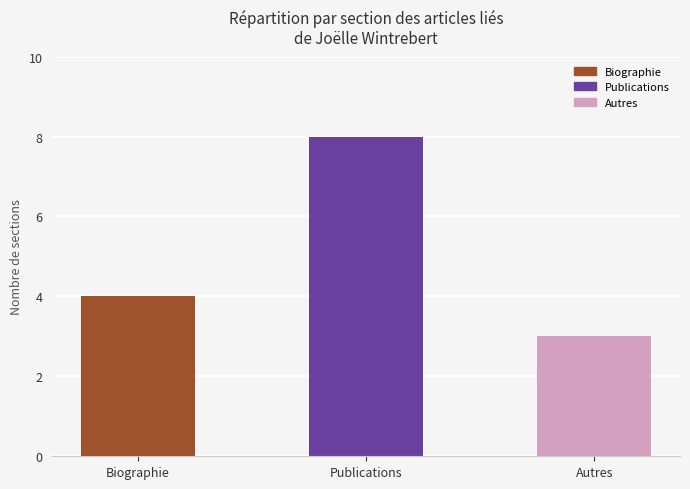

Reading left to right, list all the values displayed in this chart.

4	8	3